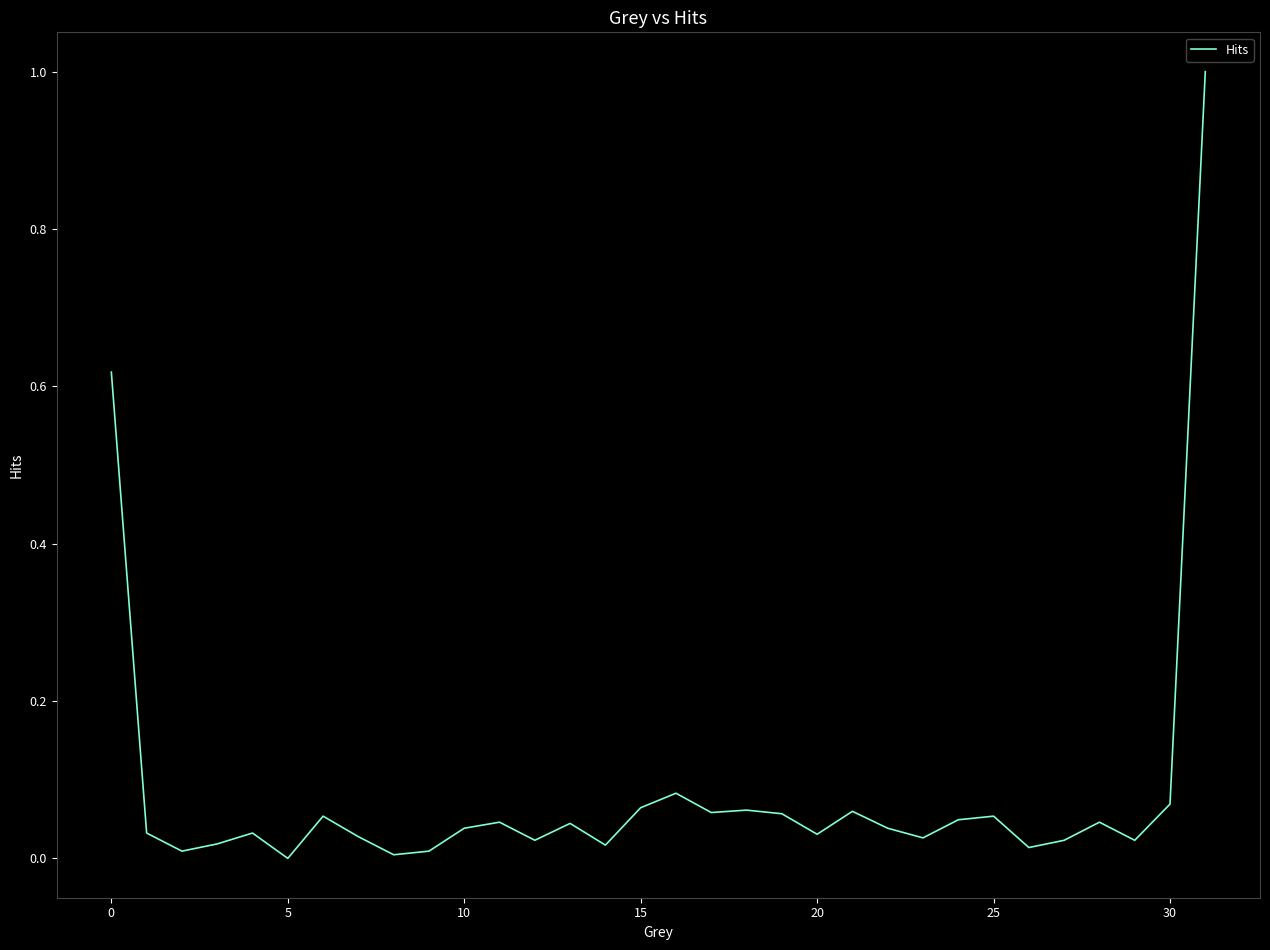

What is the greatest value displayed?

1.0